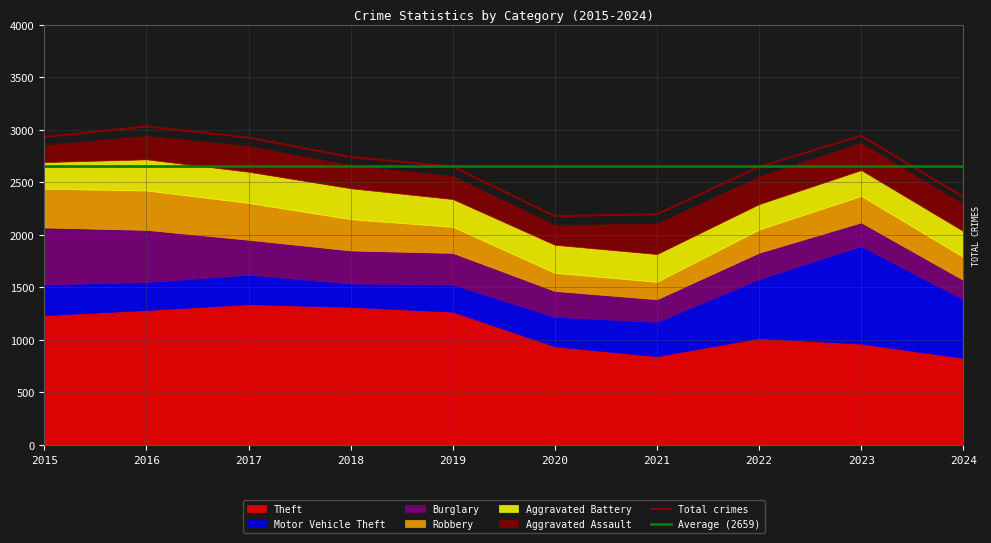

Which series has the largest range (max minus min)?

Motor Vehicle Theft